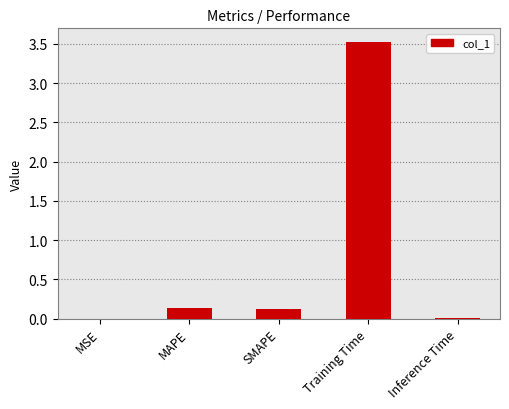

What is the change in value from Training Time to Inference Time?

-3.5